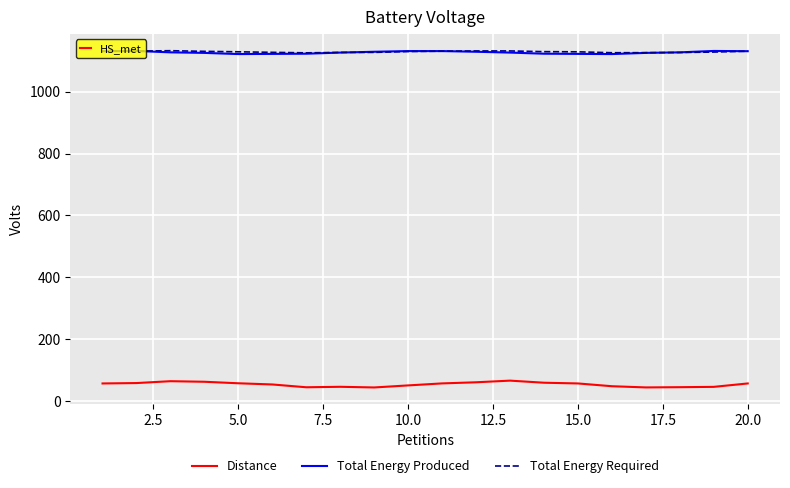

Which series has the widest spread of values?

Distance